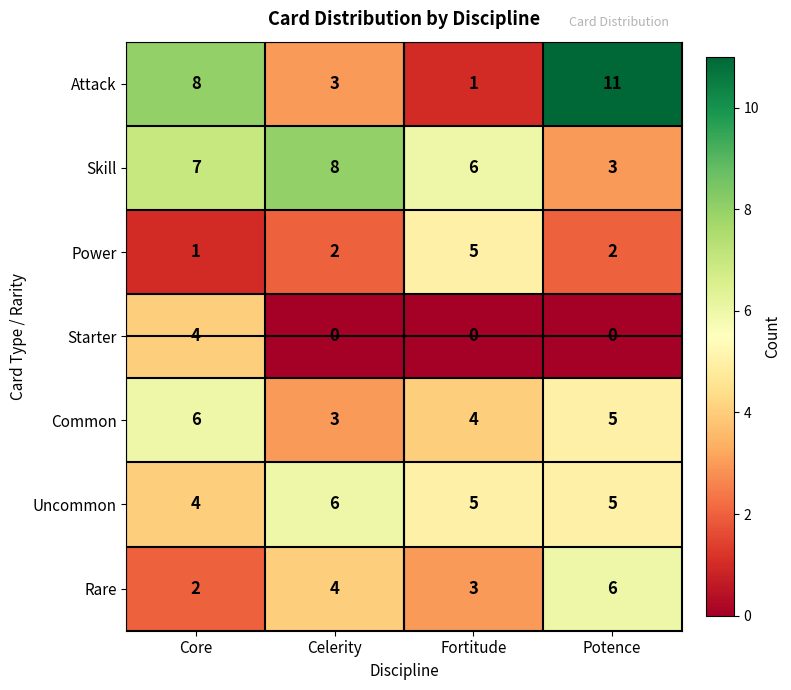

How many Attack values are between 3 and 11?

3